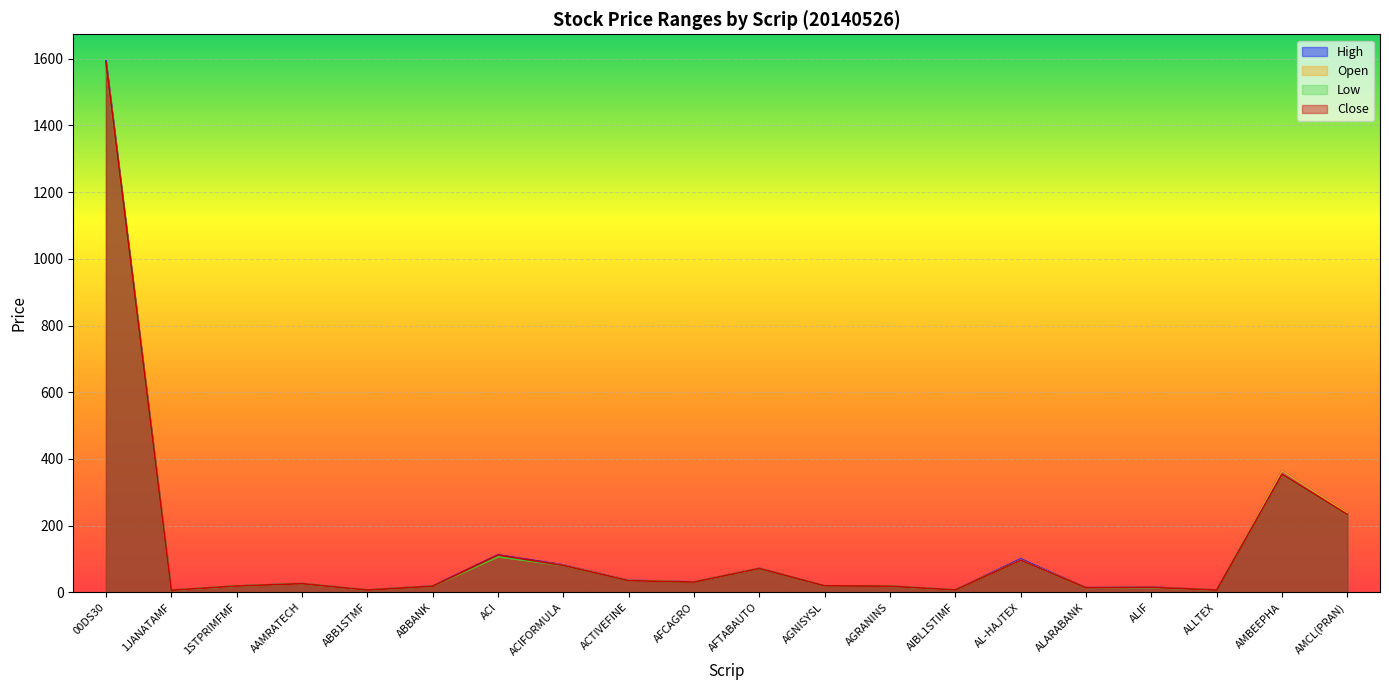

Where is the first local maximum for Low?

AAMRATECH